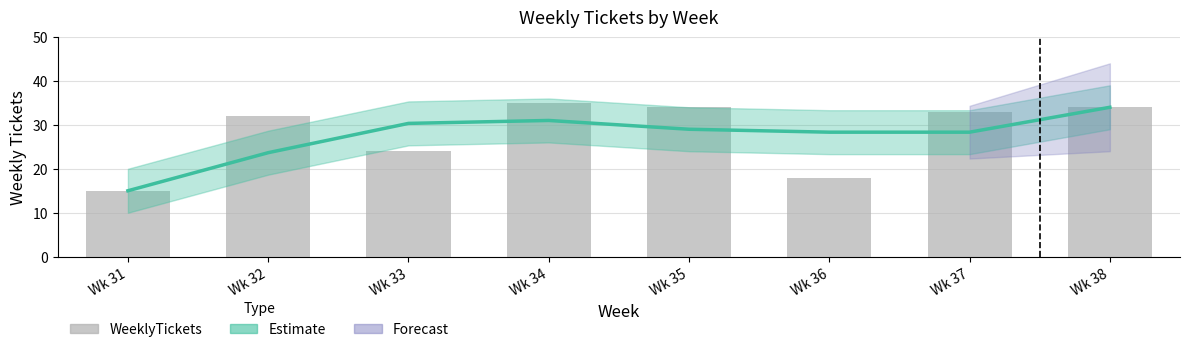

Reading left to right, list all the values displayed in this chart.

15	32	24	35	34	18	33	34